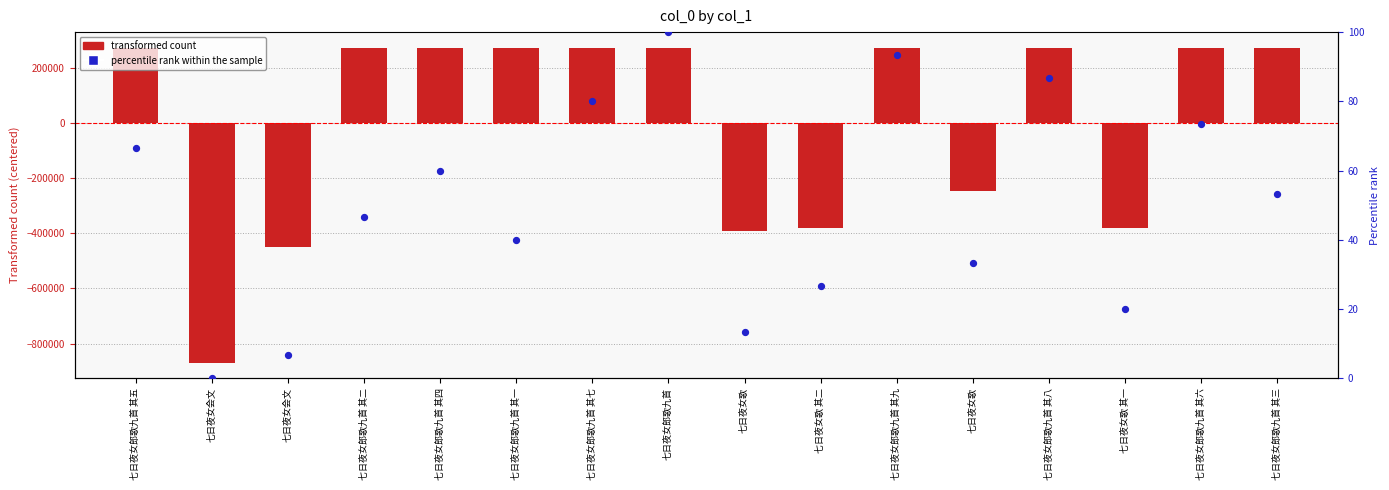

At which category is the sum across all series the highest?

七日夜女郎歌九首